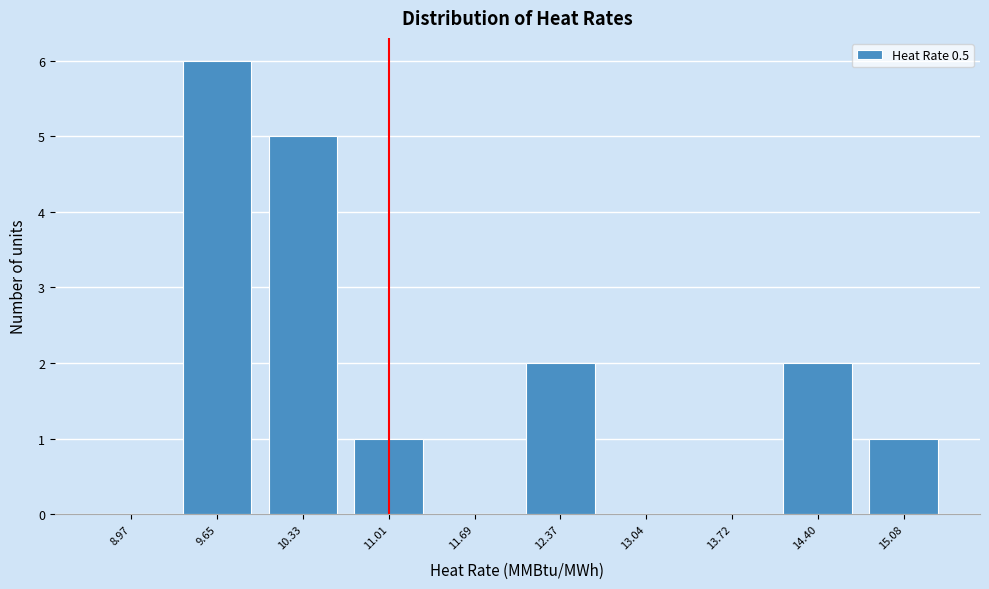

Reading left to right, list all the values displayed in this chart.

8.97=0	9.65=6	10.33=5	11.01=1	11.69=0	12.37=2	13.04=0	13.72=0	14.40=2	15.08=1